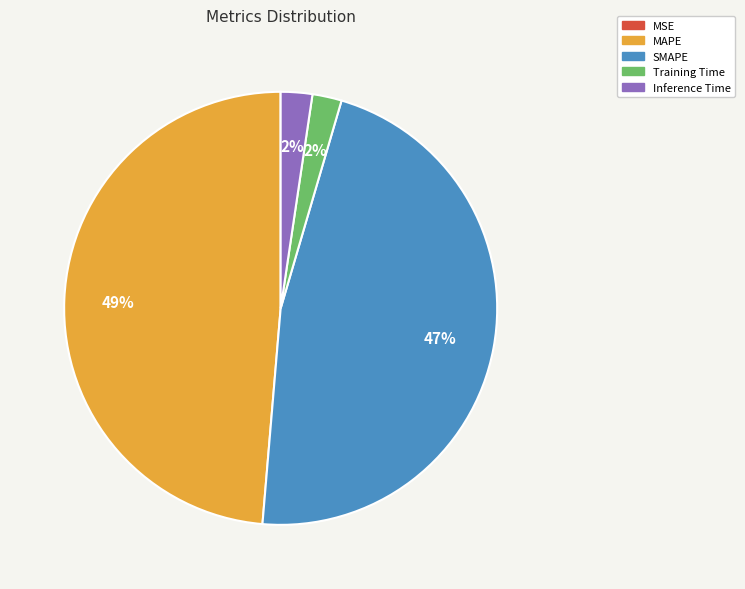

To the nearest percent, what is the difference between the largest and smallest slice percentages?

49%